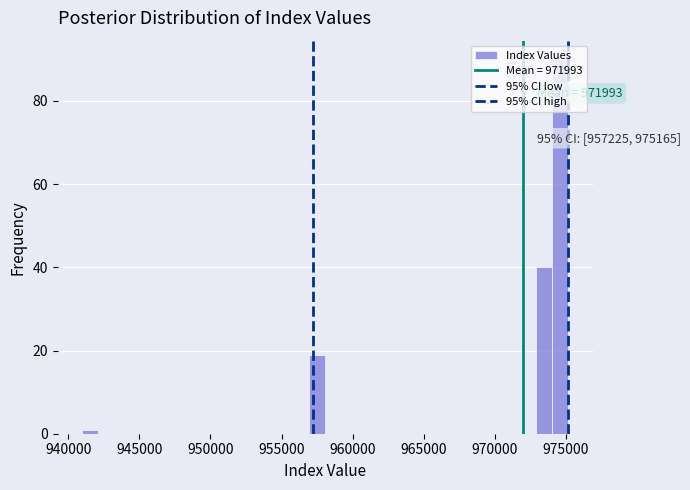

Read against the x-axis, roughly where is the centre of the tallest bar?

974500